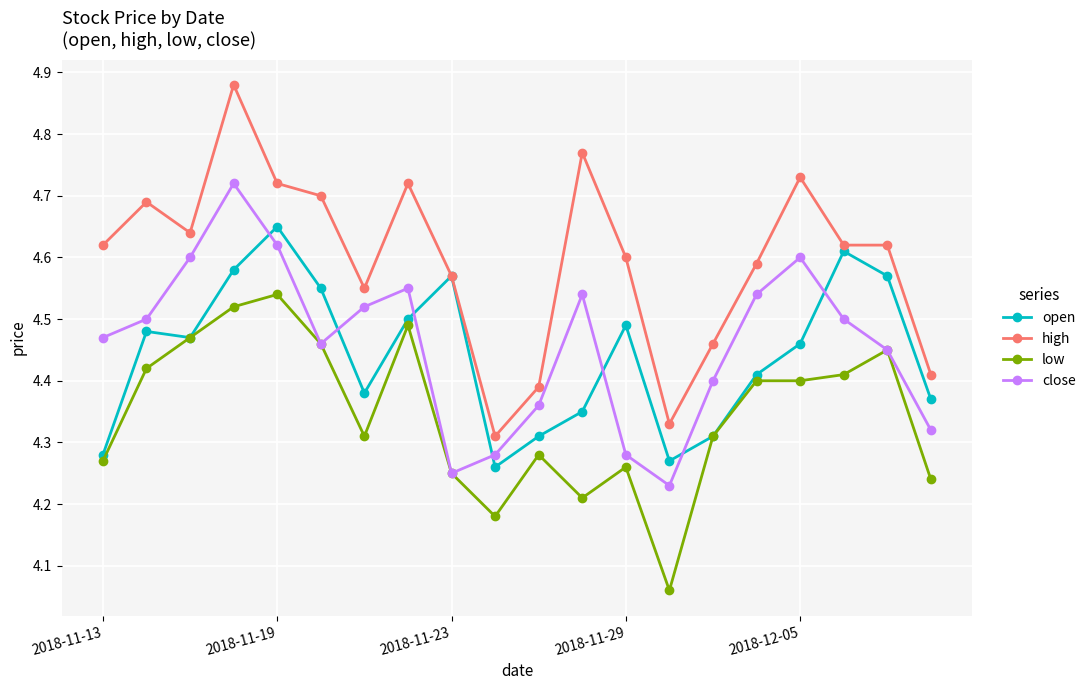

How many interior local peaks does the open series have?

5